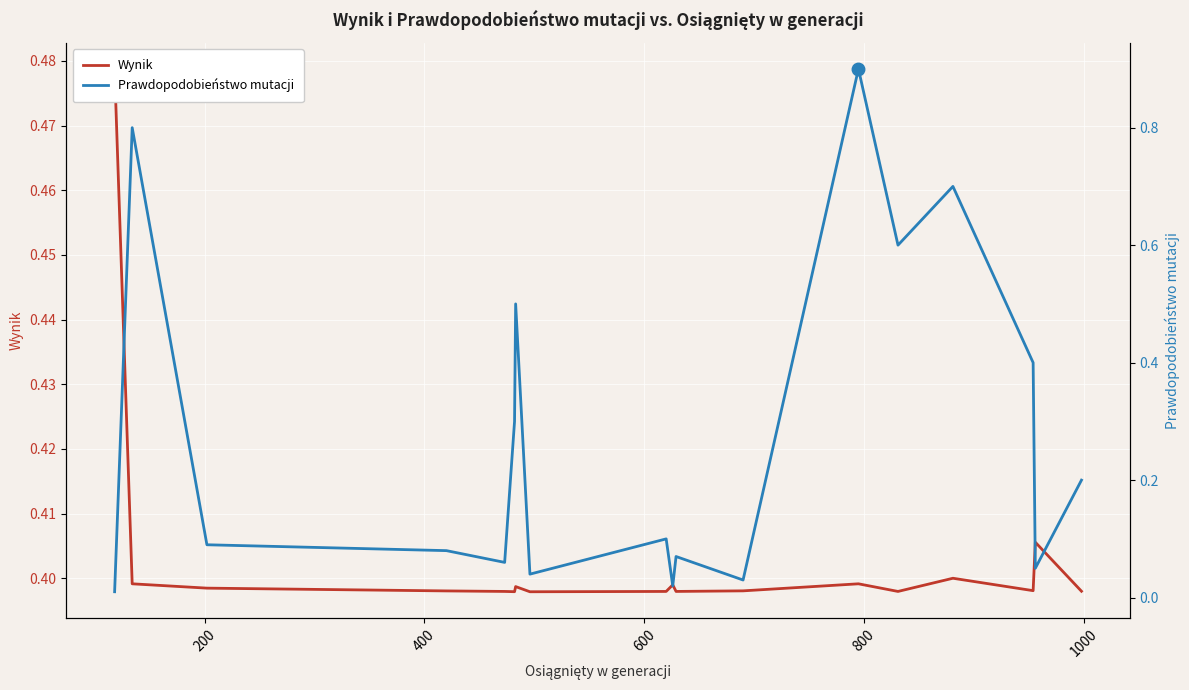

What is the value of the Wynik point at the 14th from the left?

0.4